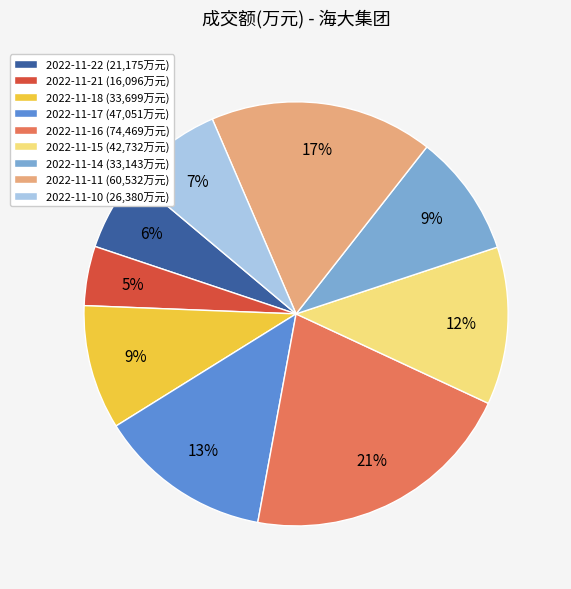

Does any single category account for the majority?

No